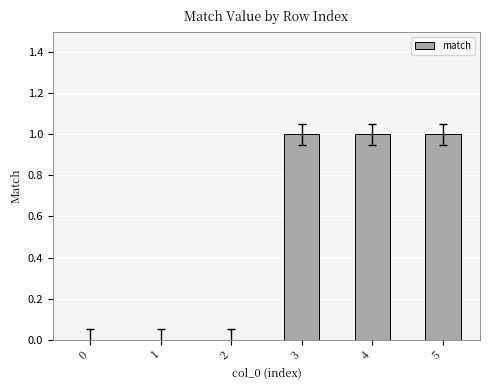

How many data points does each series have?

6